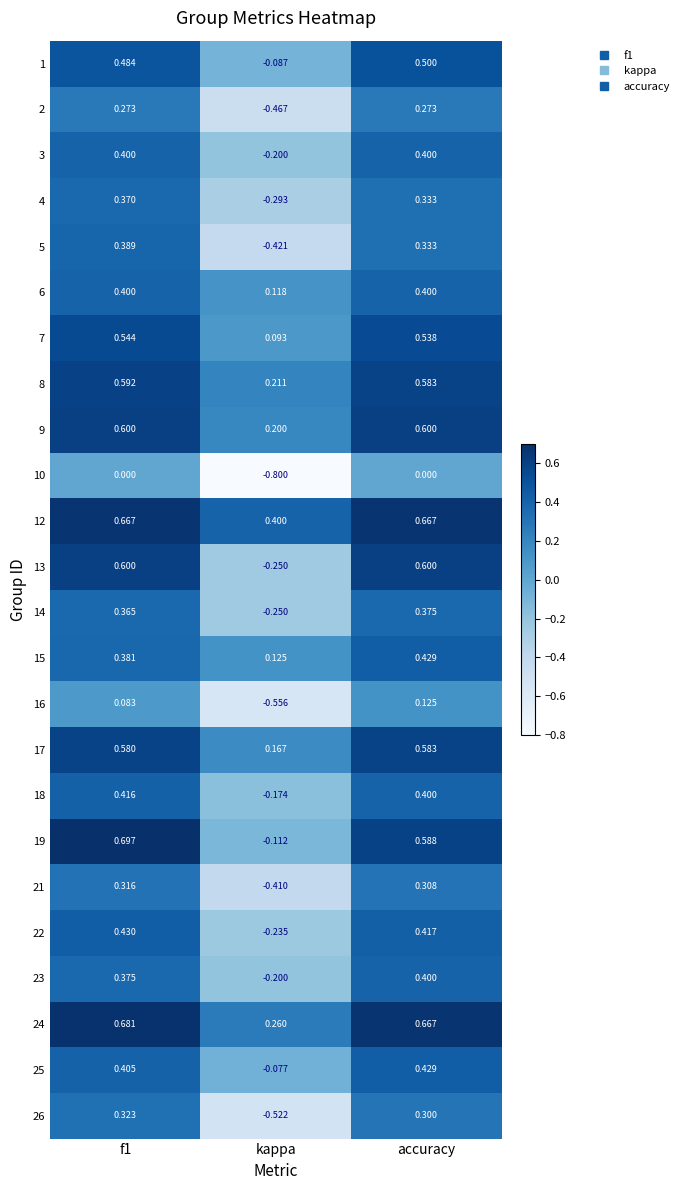

Which series has the widest spread of values?

13